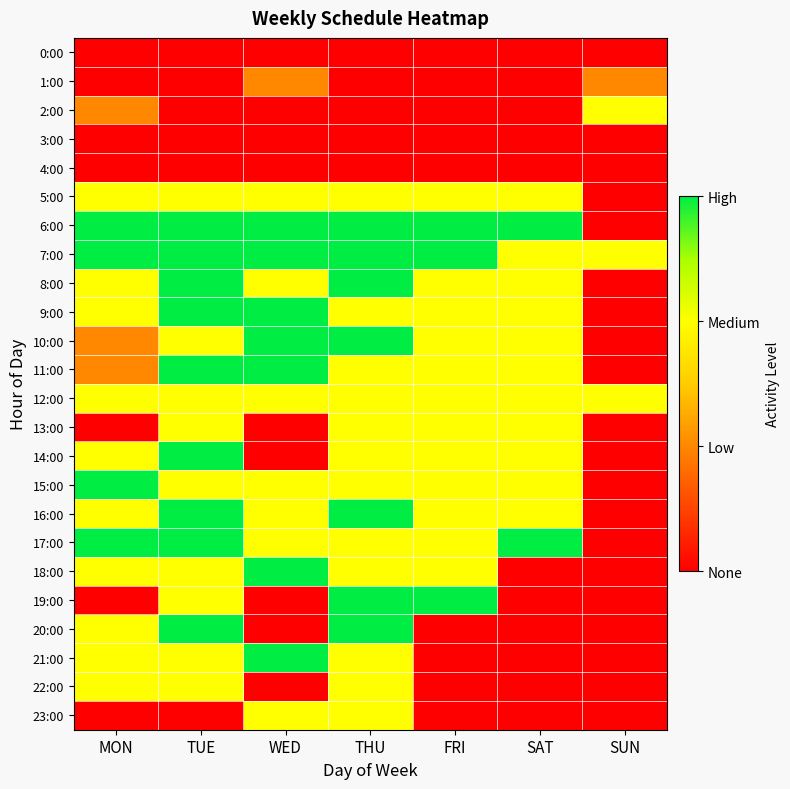

At which category does the chart reach its peak across all series?

MON